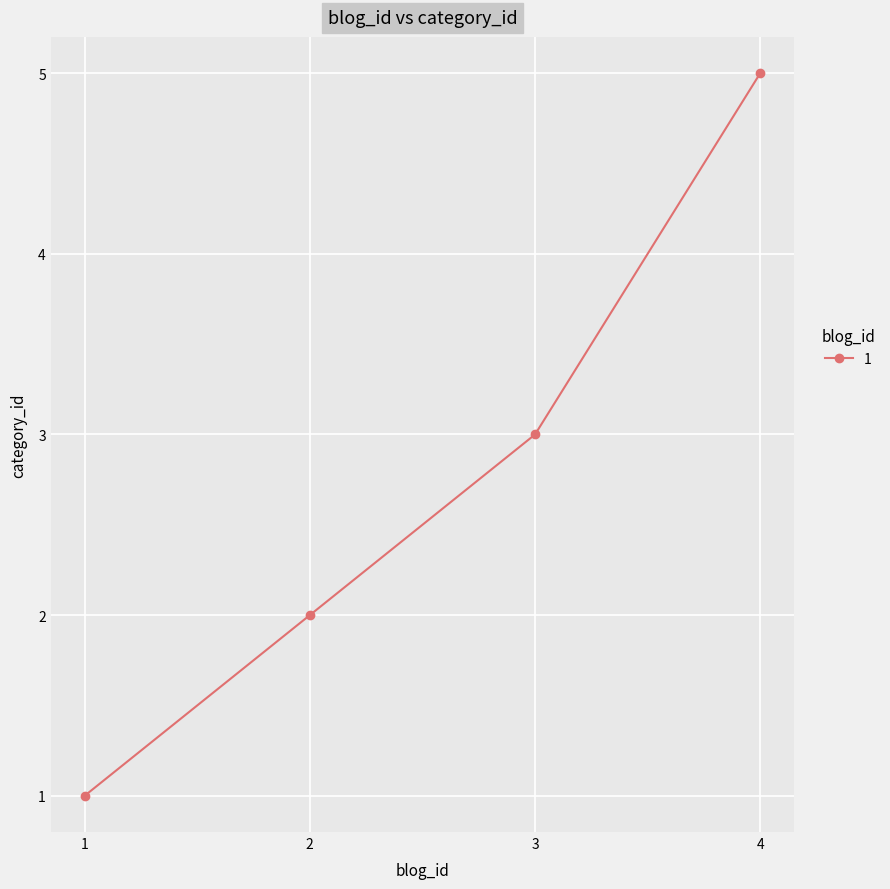

Count the values in the range 2 to 5.

3